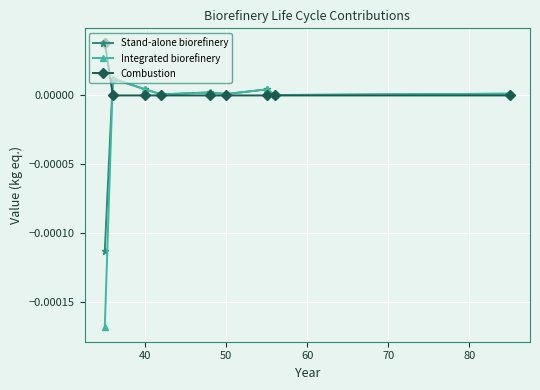

How many lines are shown in the chart?

3